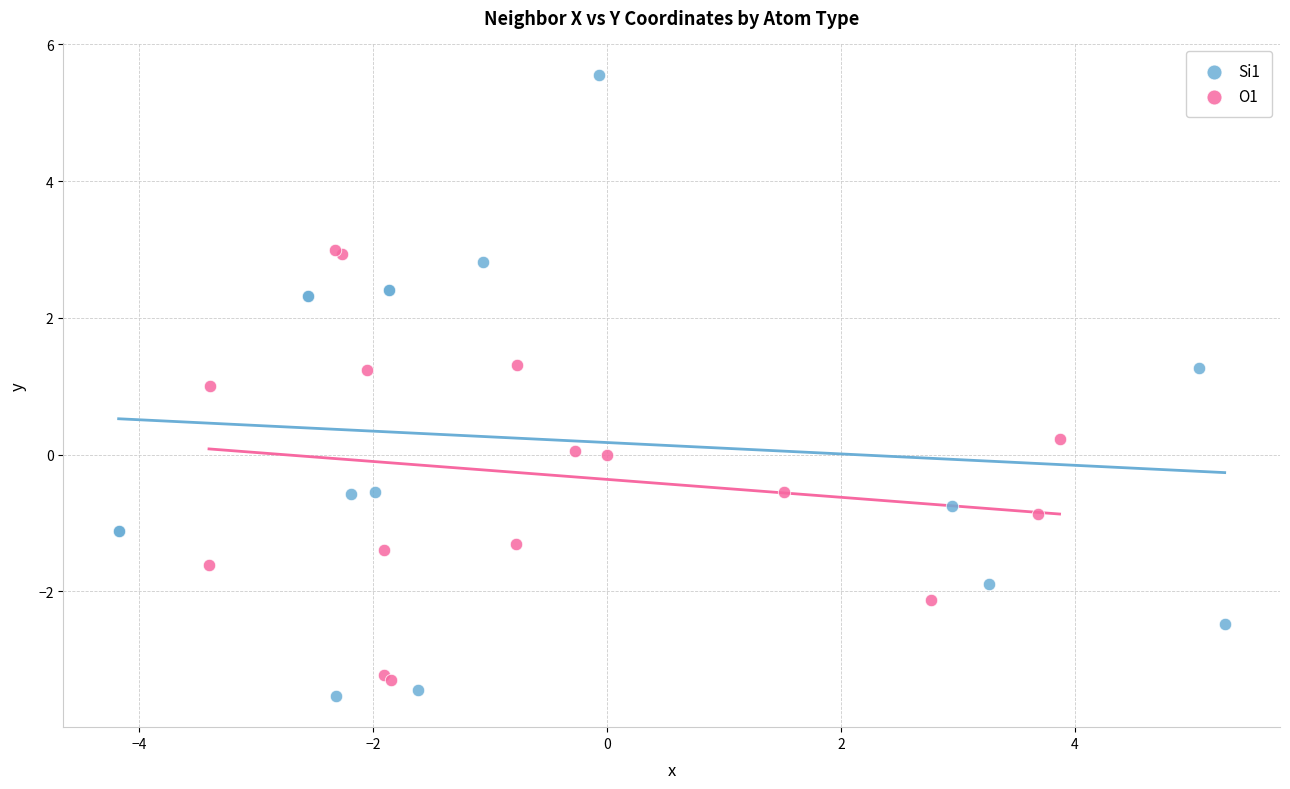

Which series has the largest Y range (max minus min)?

Si1